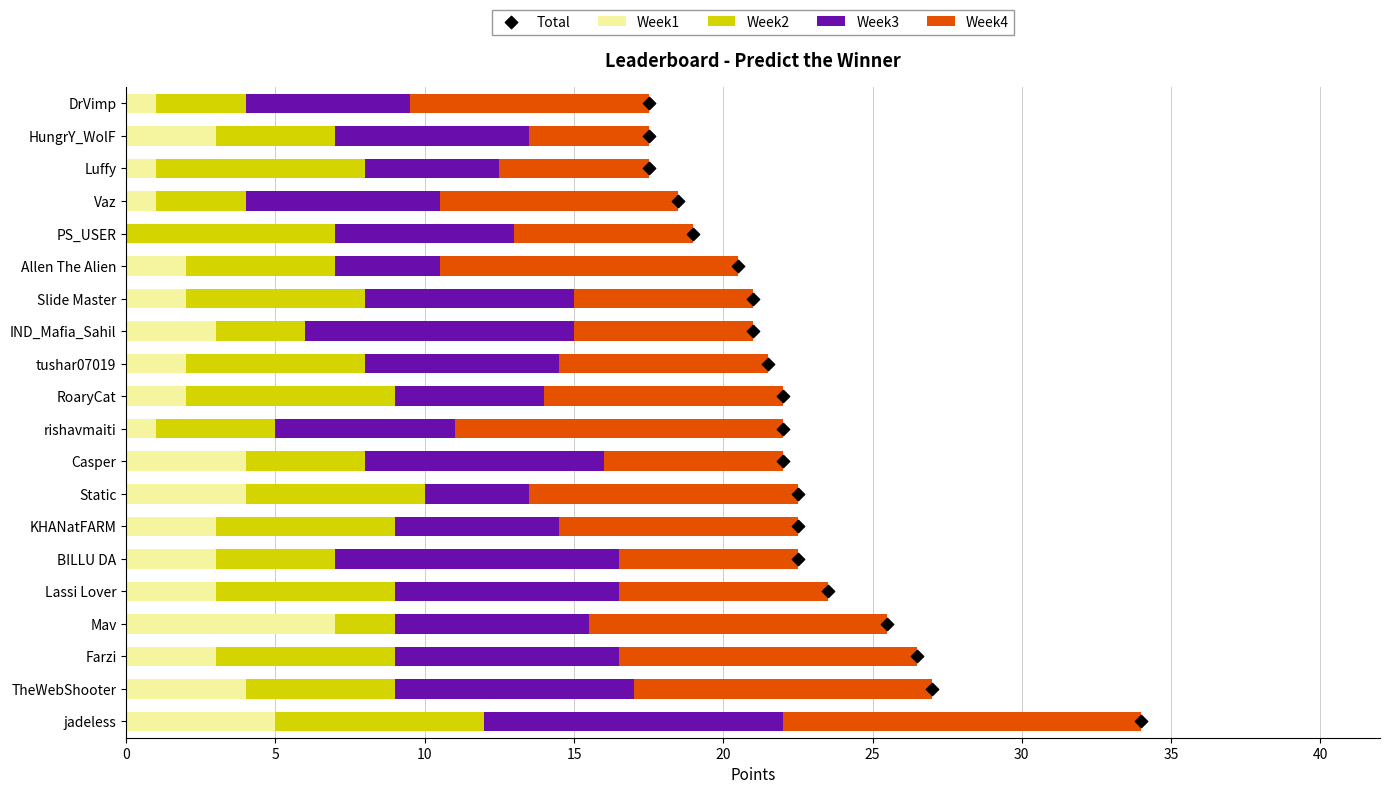

What are all the series names shown in the legend?

Week1, Week2, Week3, Week4, Total